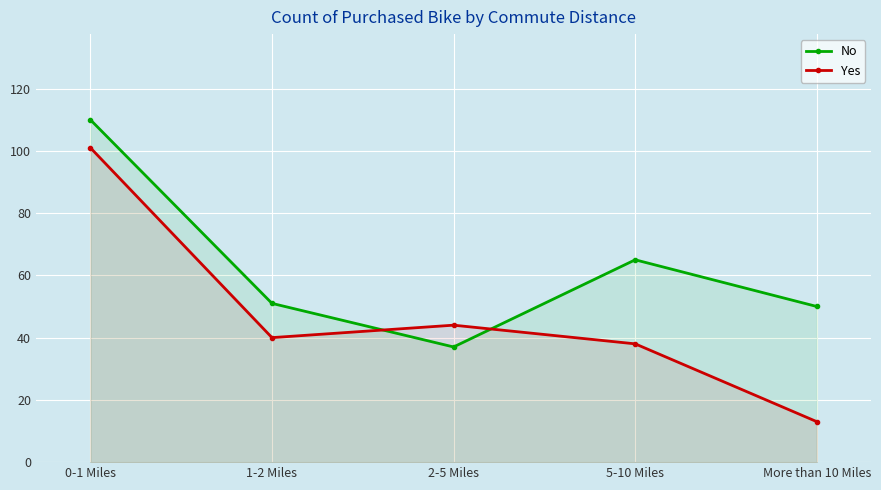

What is the average value of the Yes series?

47